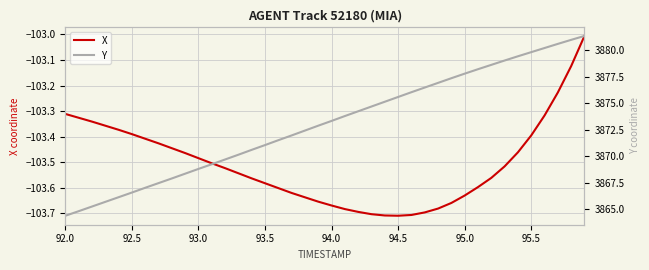

True or false: X and Y cross at least once.

False